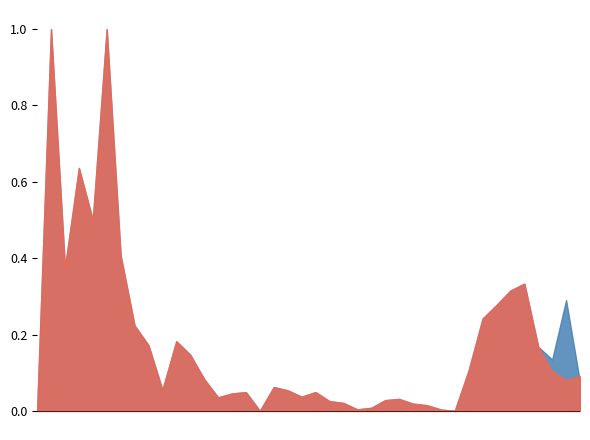

Between 2020-02-04 and 2020-03-03, which series saw the biggest shift?

CH